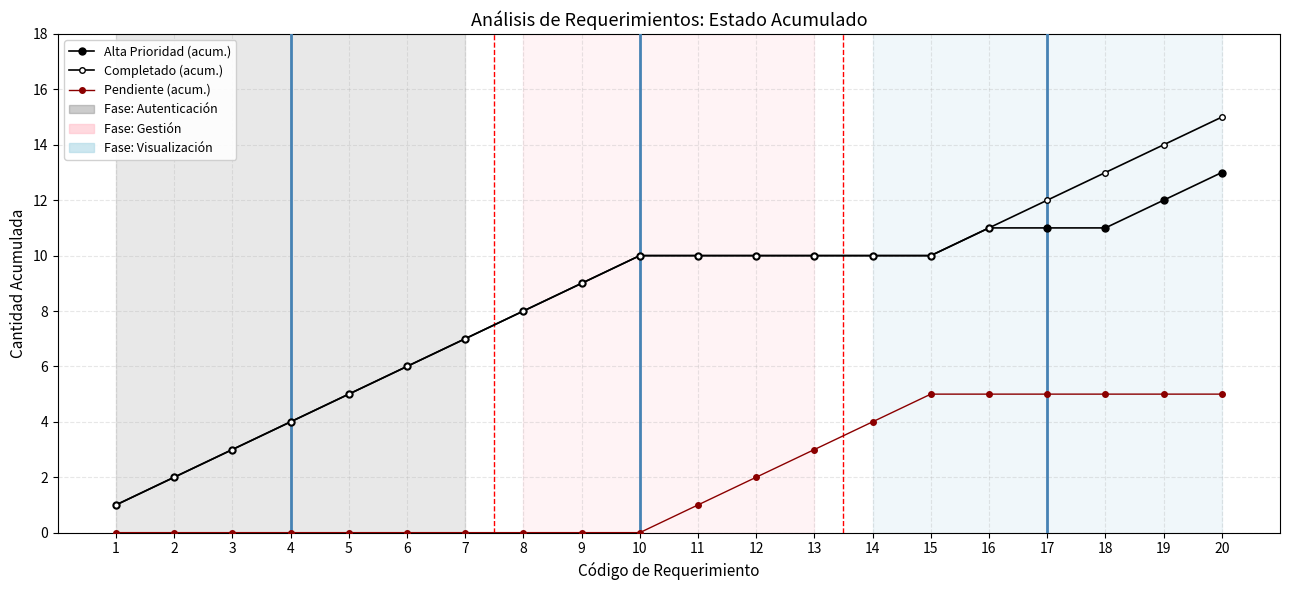

Which series has the largest total across all categories?

Completado (acum.)